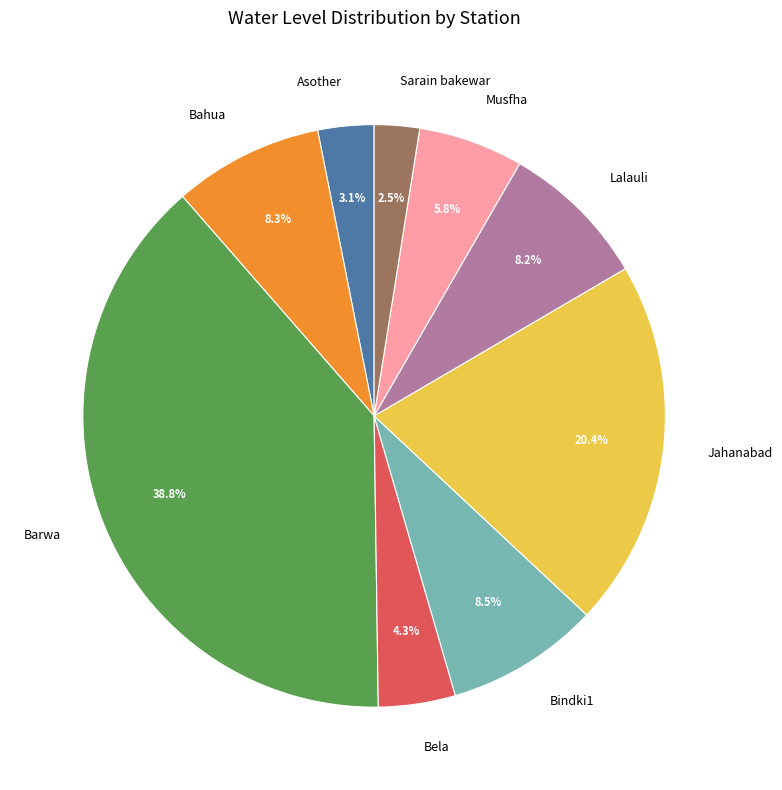

To the nearest percent, what portion does Bahua represent?

8%